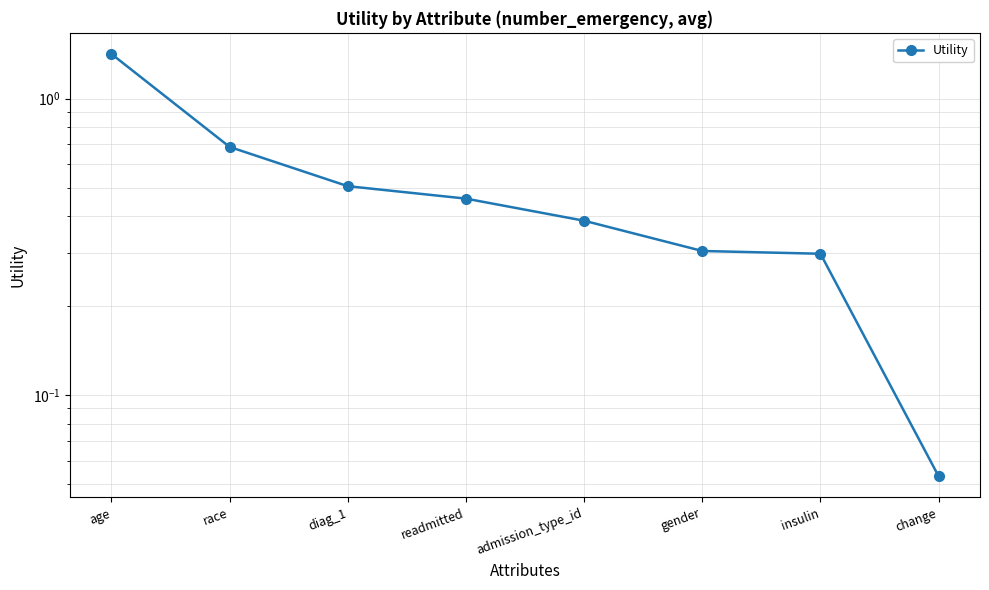

What is the value of the 1st point from the left?

1.4